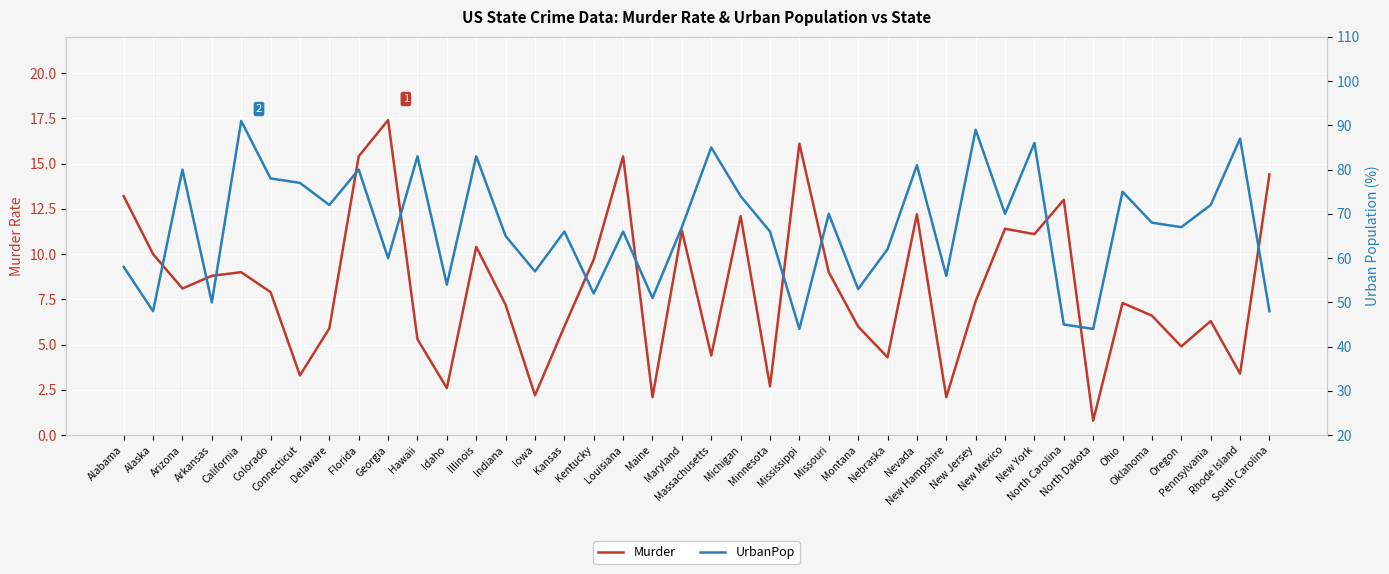

What is the spread (max minus min) of values at Florida?

64.6